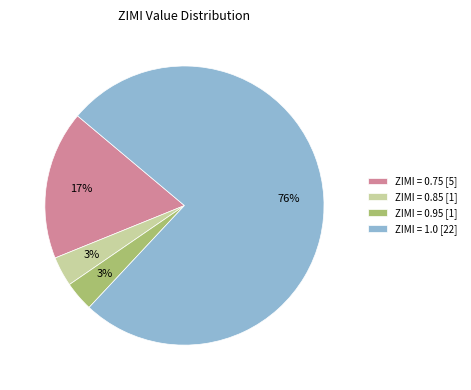

To the nearest percent, what portion does ZIMI = 0.95 [1] represent?

3%